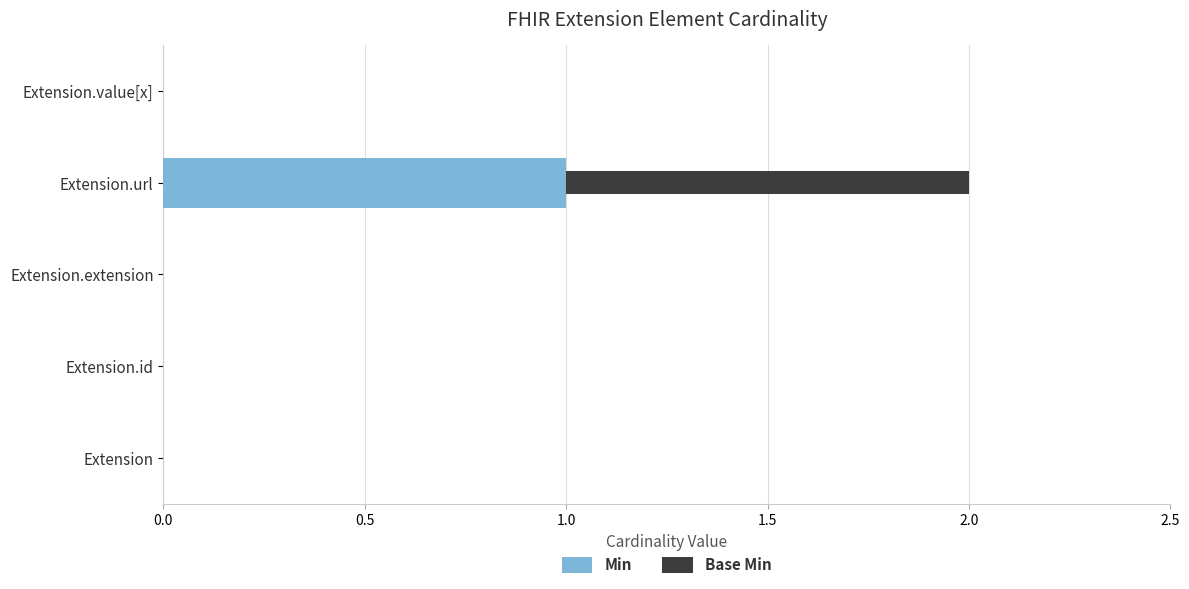

At which category is the sum across all series the highest?

Extension.url